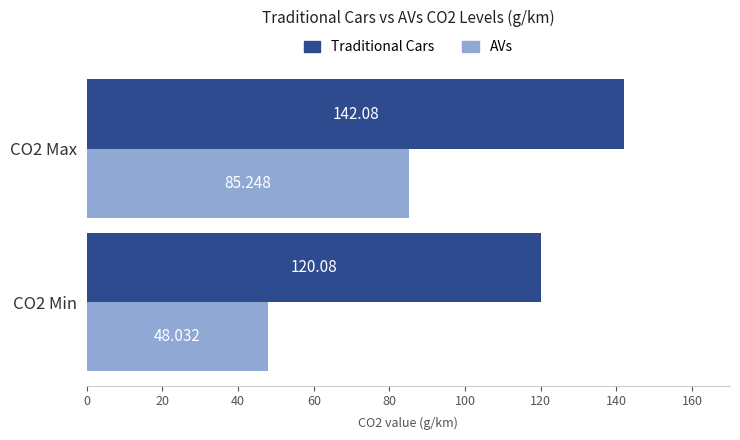

Rank the series by their maximum value, from lowest to highest.

AVs, Traditional Cars